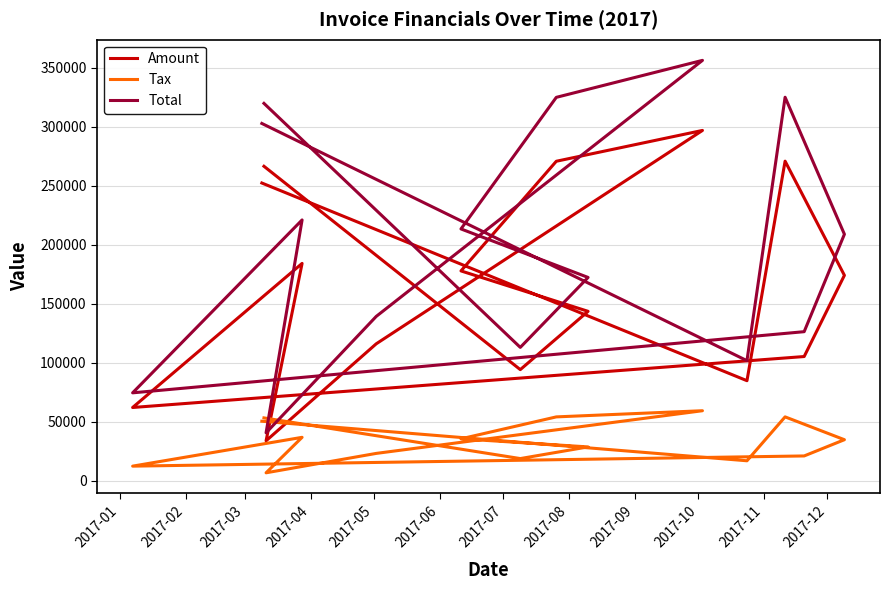

How many data points in Total are above 208855?

7